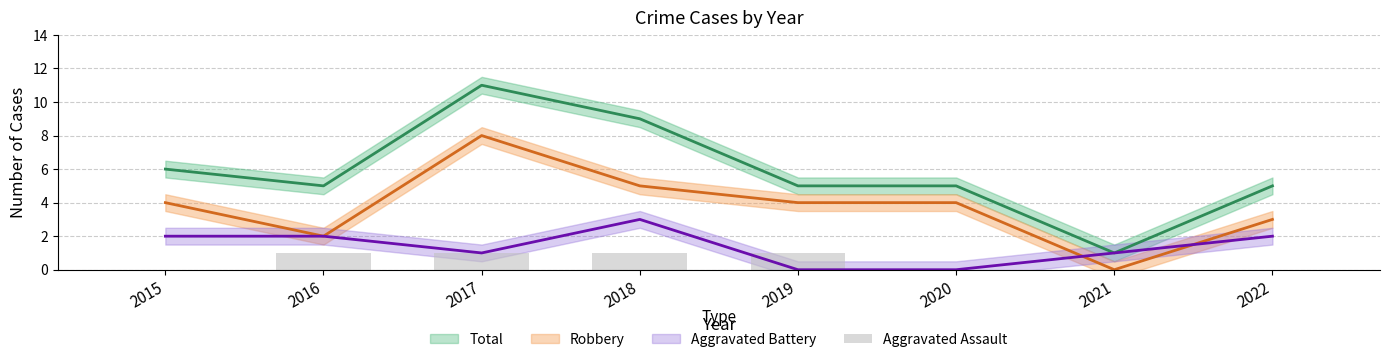

Between 2020 and 2021, which is larger?

2020